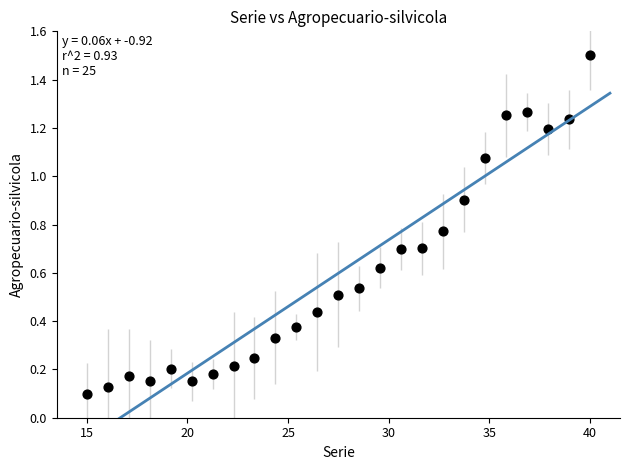

What is the range of X values (max minus min)?

25.0